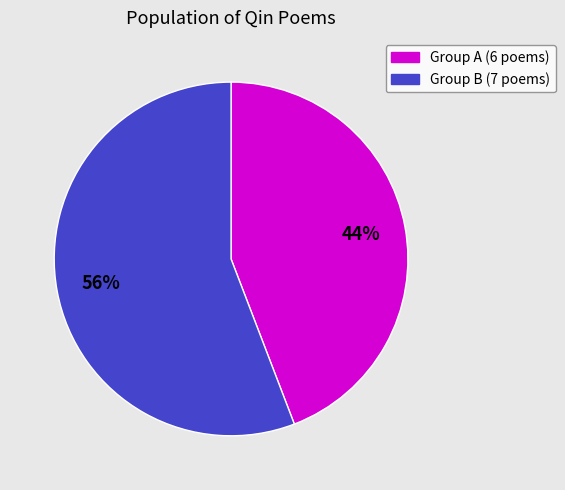

To the nearest percent, what is the average slice percentage?

50%